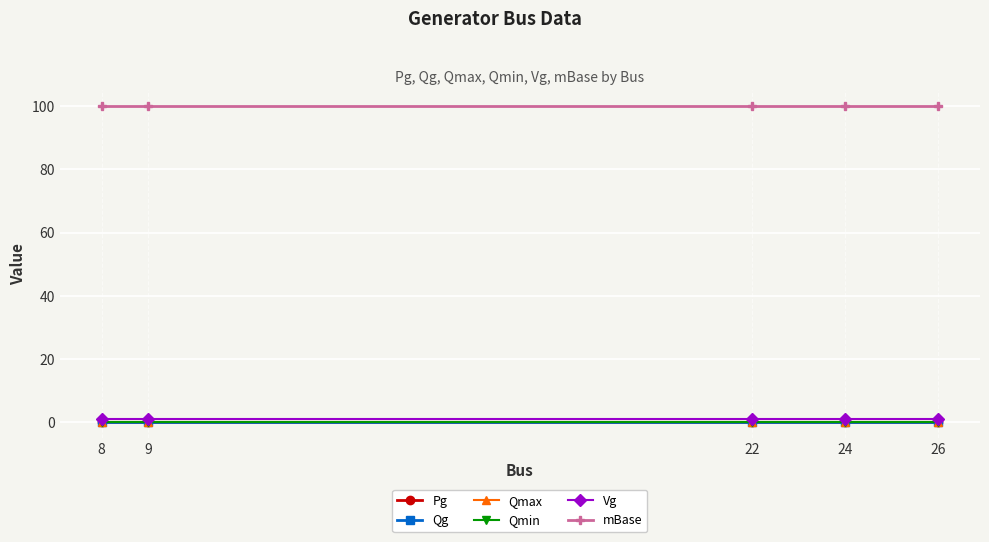

True or false: mBase and Qmax intersect in this chart.

False